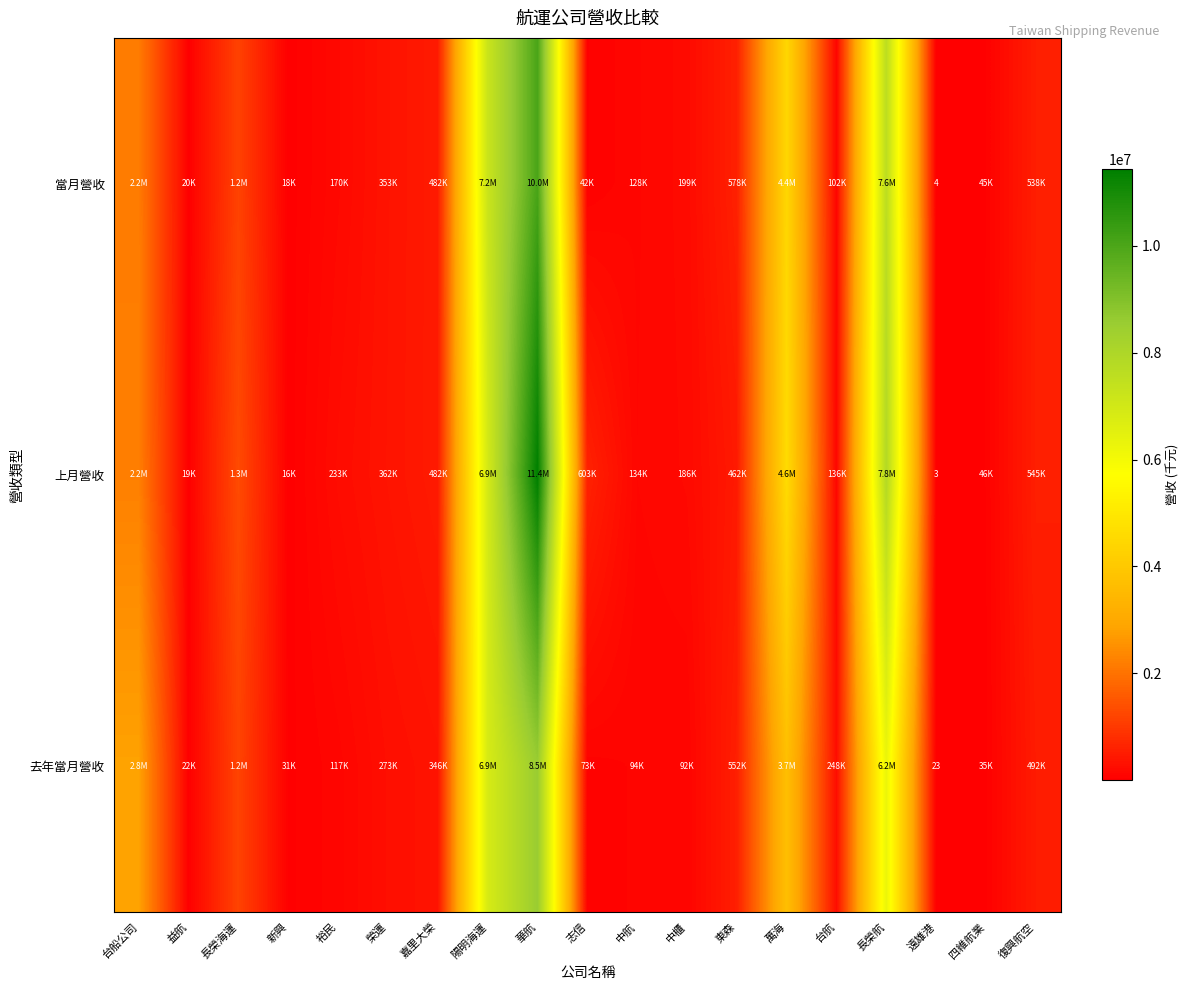

The value of 去年當月營收 at 遠雄港 is 12. True or false?

False